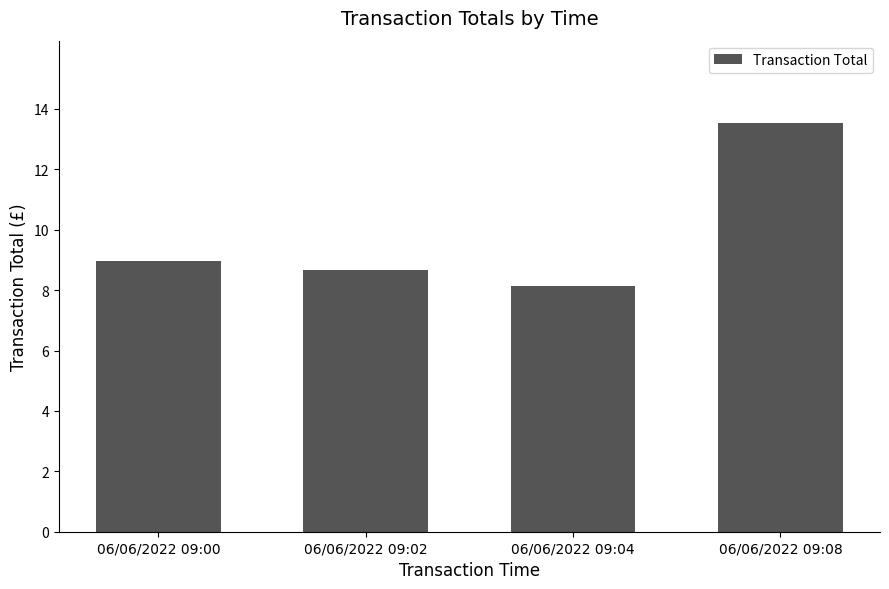

Which category has the highest value across all series?

06/06/2022 09:08